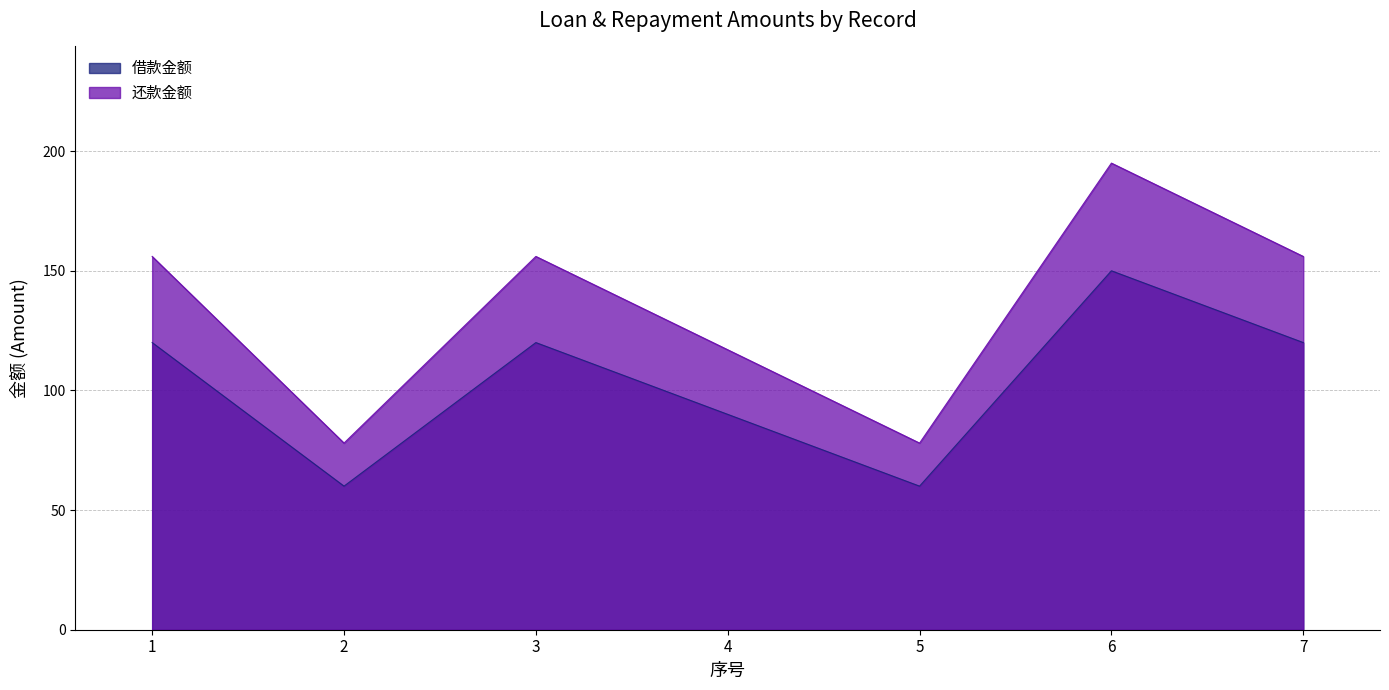

Which label corresponds to the largest value in the chart?

6